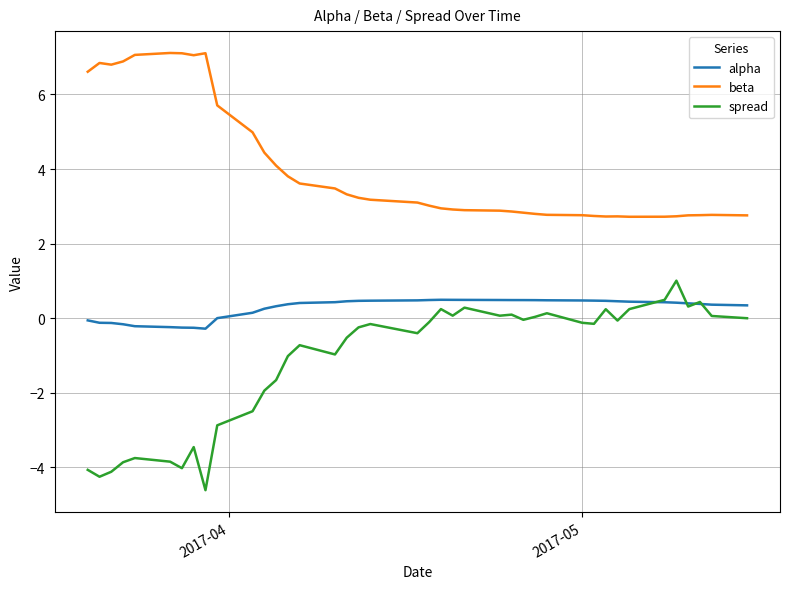

List the series in order of their overall mean, lowest first.

spread, alpha, beta